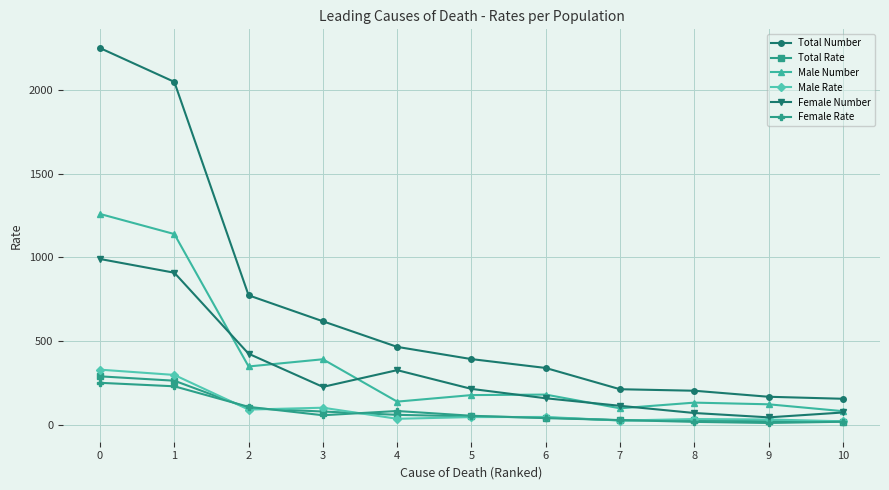

True or false: Total Number has a value of 176.8 at 5.

False